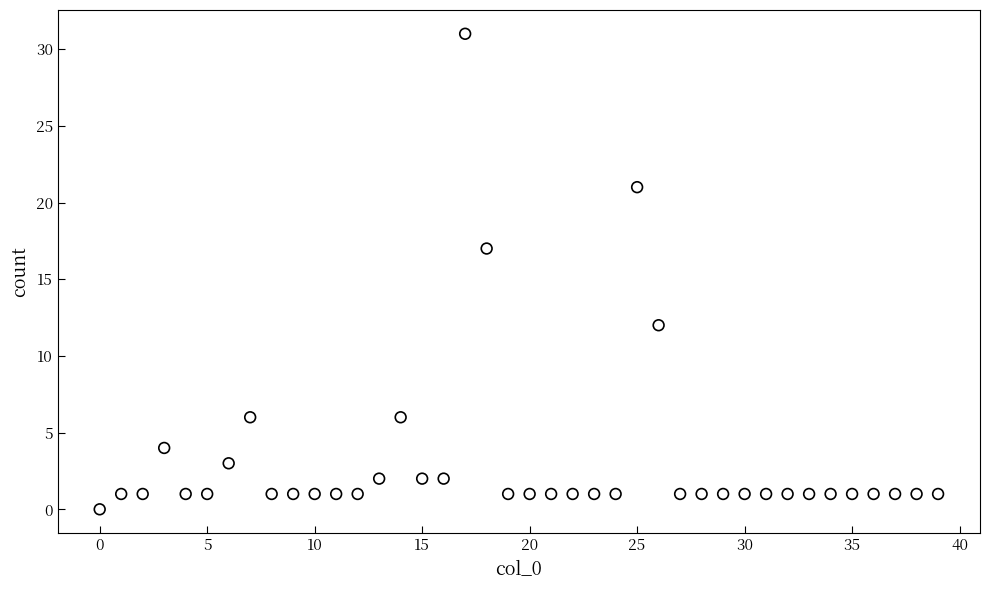

What is the range of Y values (max minus min)?

31